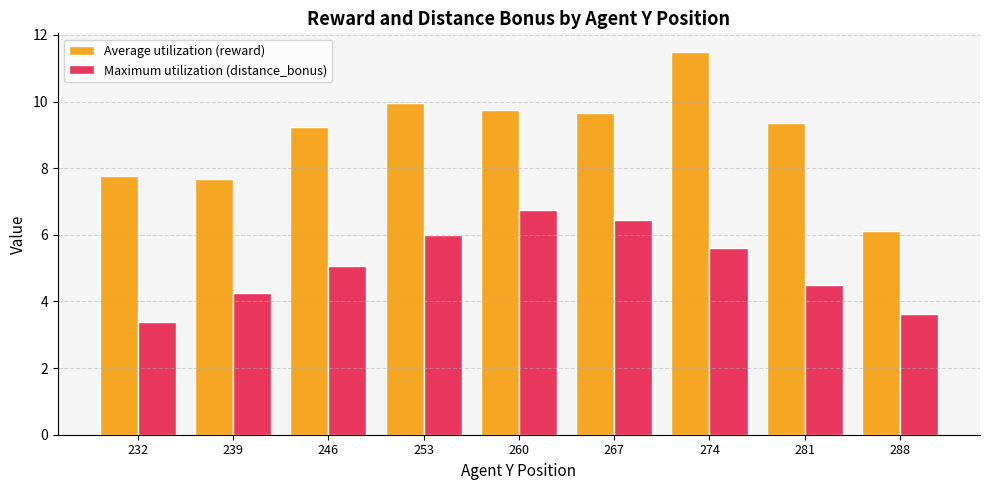

At which label does Average utilization (reward) reach its minimum?

288